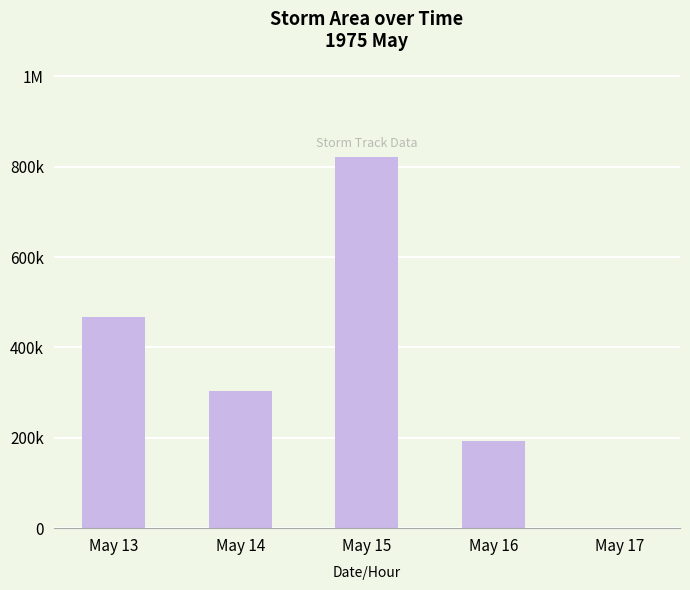

Rank the categories by value from lowest to highest.

May 17, May 16, May 14, May 13, May 15